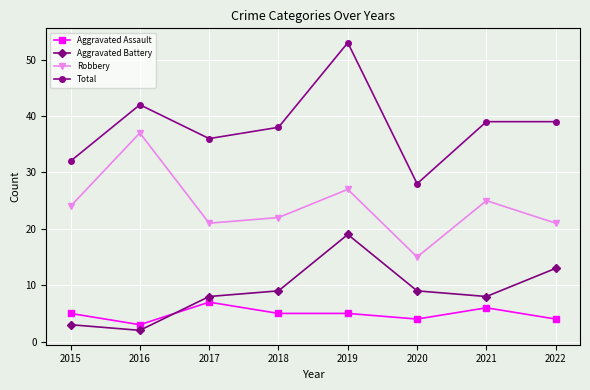

The Aggravated Assault series shows 2 at 2022. True or false?

False